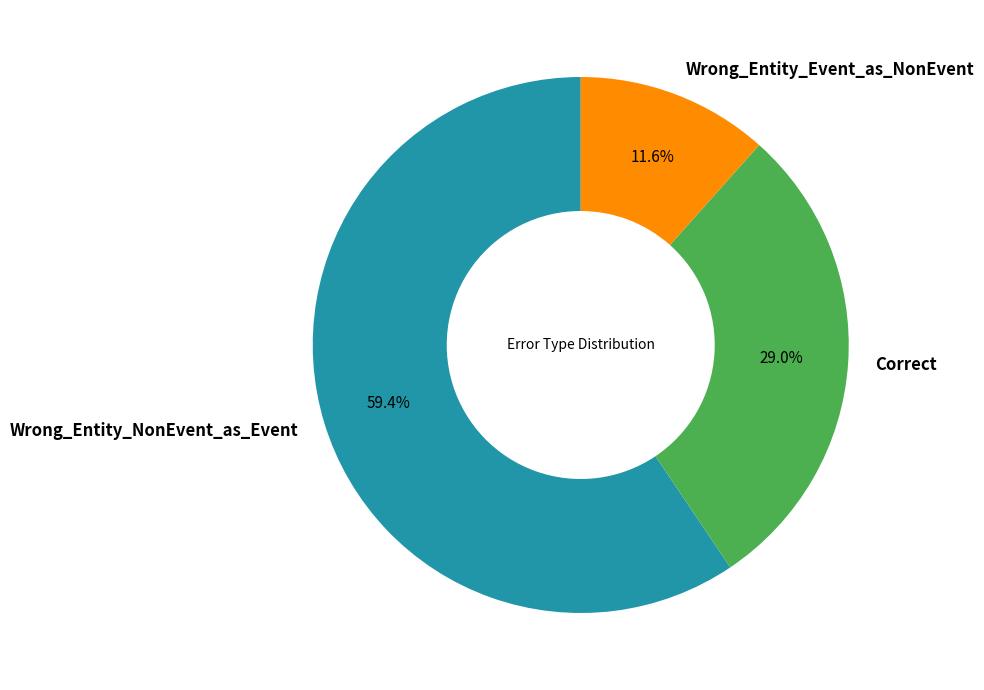

To the nearest percent, what percentage of the pie is Wrong_Entity_NonEvent_as_Event?

59%